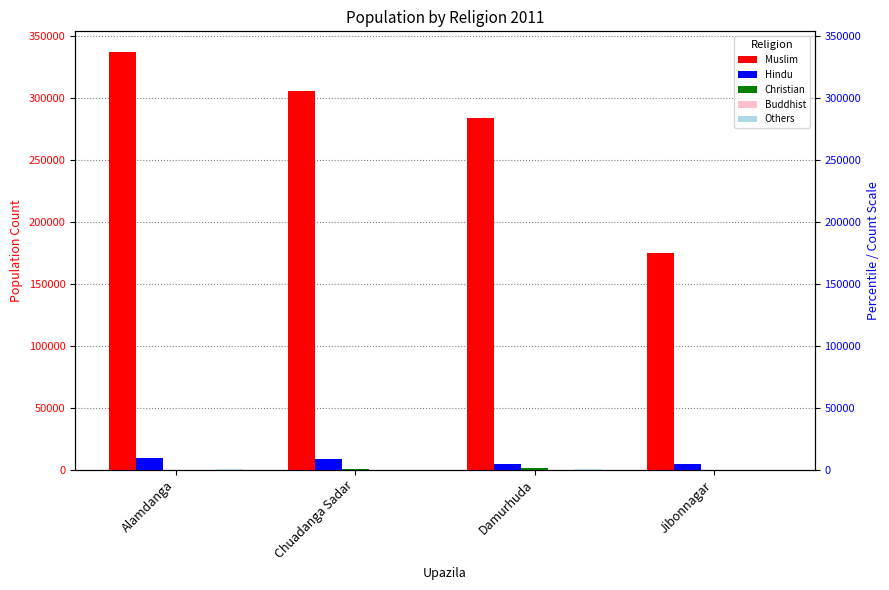

At which category is the sum across all series the highest?

Alamdanga